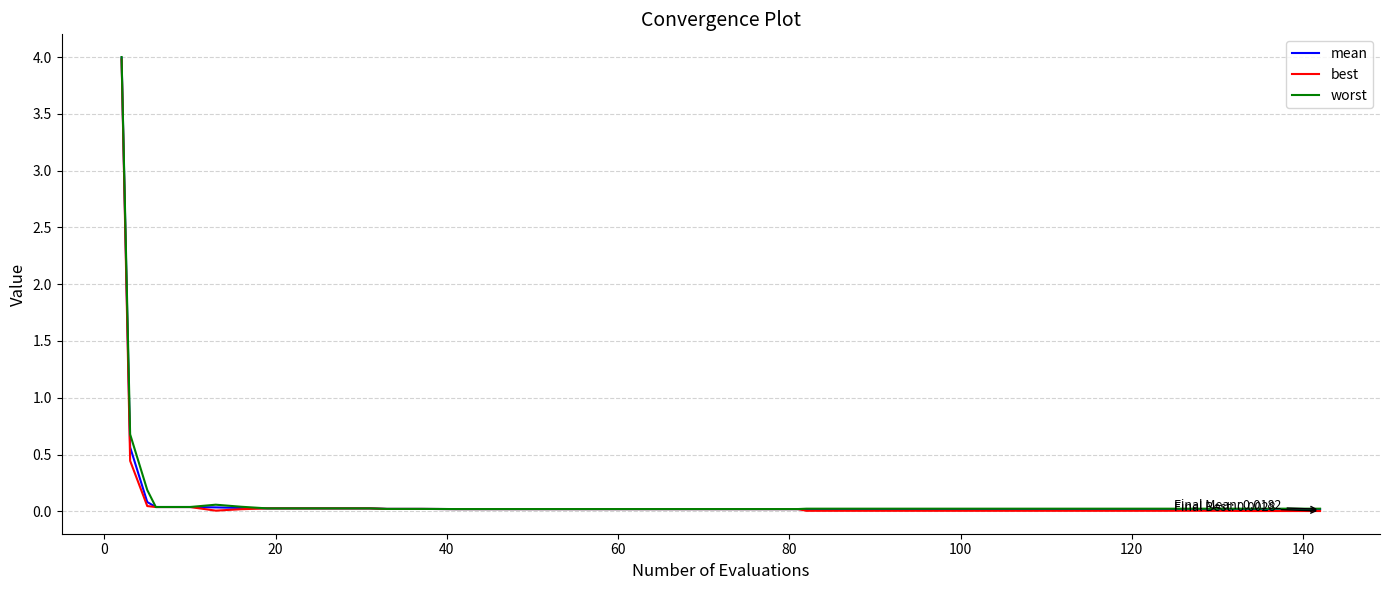

Which series has the largest range (max minus min)?

worst